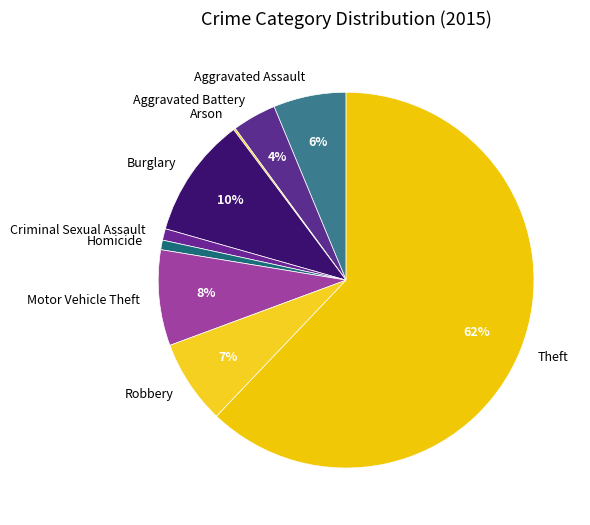

Does any single category account for the majority?

Yes